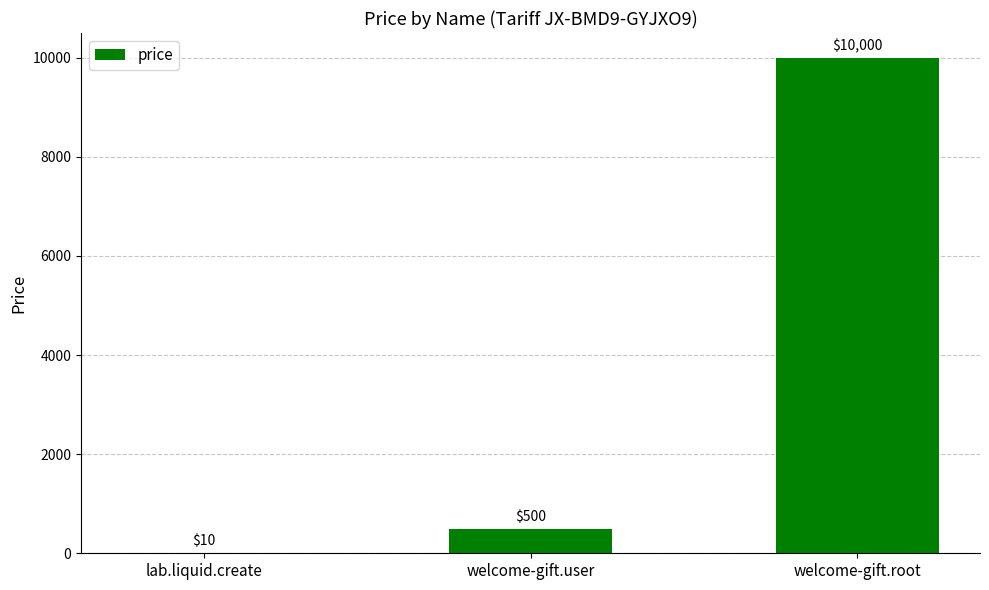

What is the greatest value displayed?

10000